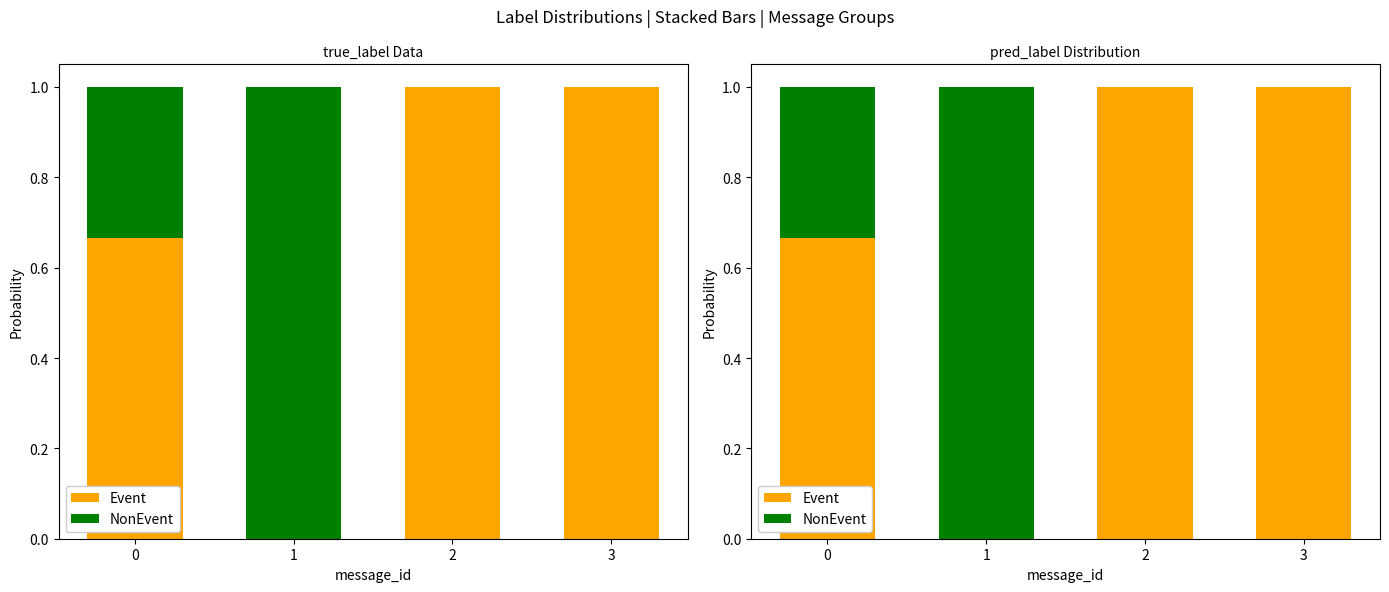

Rank the series by their average value, from highest to lowest.

Event, NonEvent